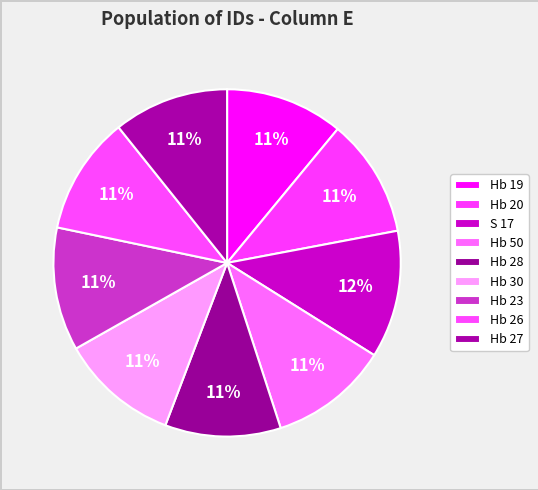

Count the number of slices in the pie.

9